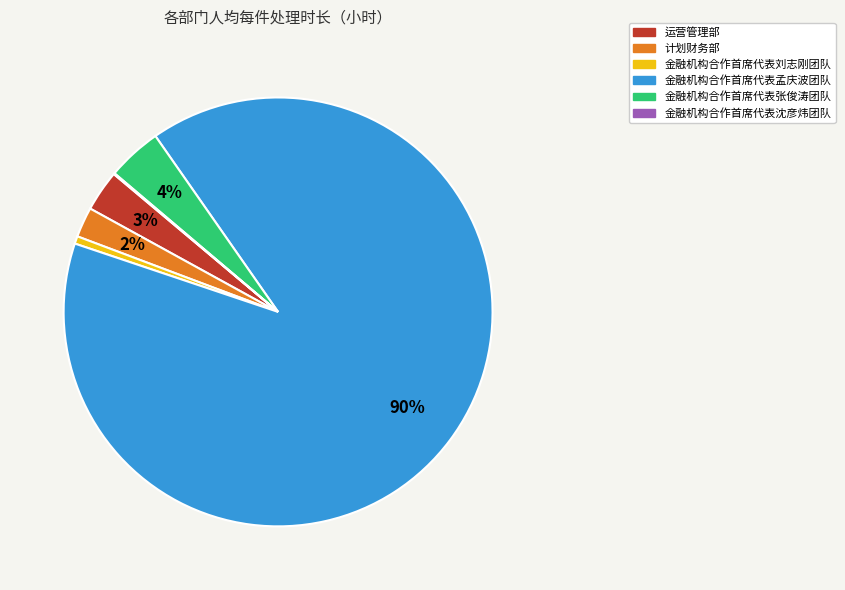

True or false: 金融机构合作首席代表孟庆波团队 accounts for 90% of the total.

True